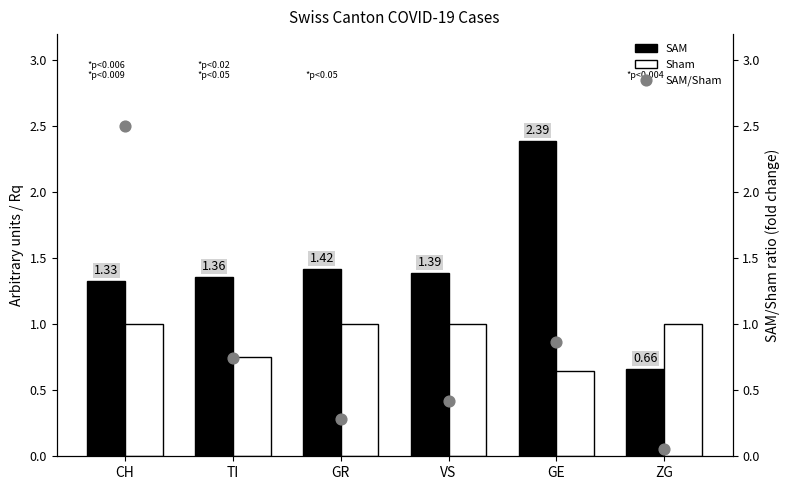

Is the value of SAM/Sham at GR greater than the value of Sham at ZG?

No